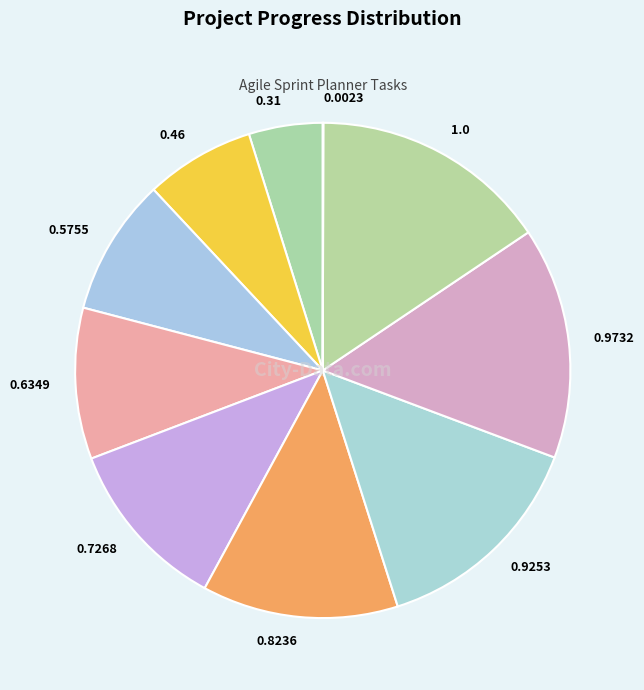

Between 0.8236 and 0.5755, which is larger?

0.8236